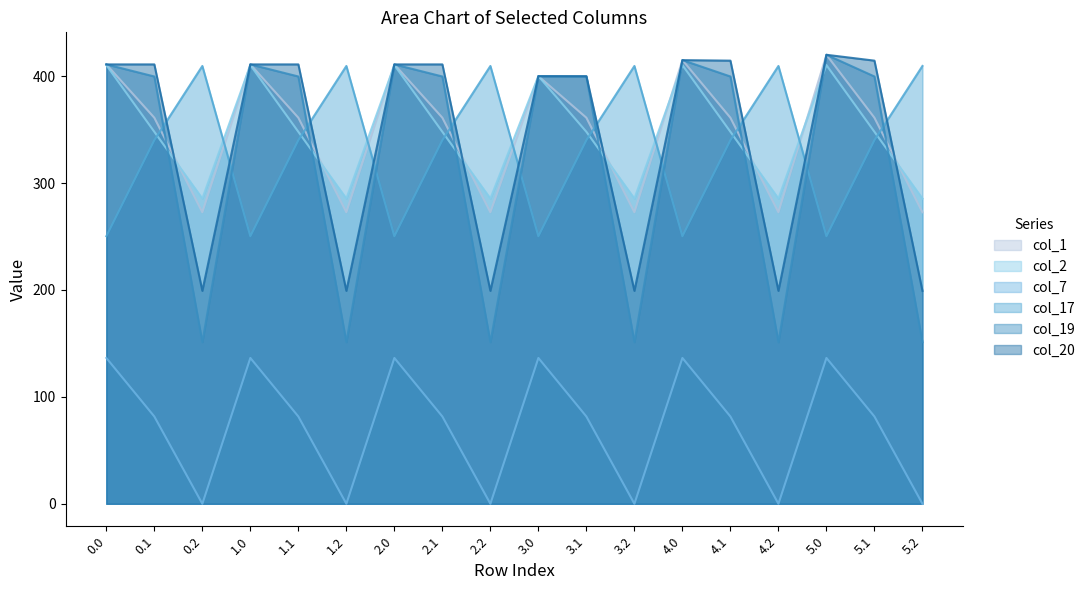

True or false: col_20 has more than 2 interior local peaks.

False